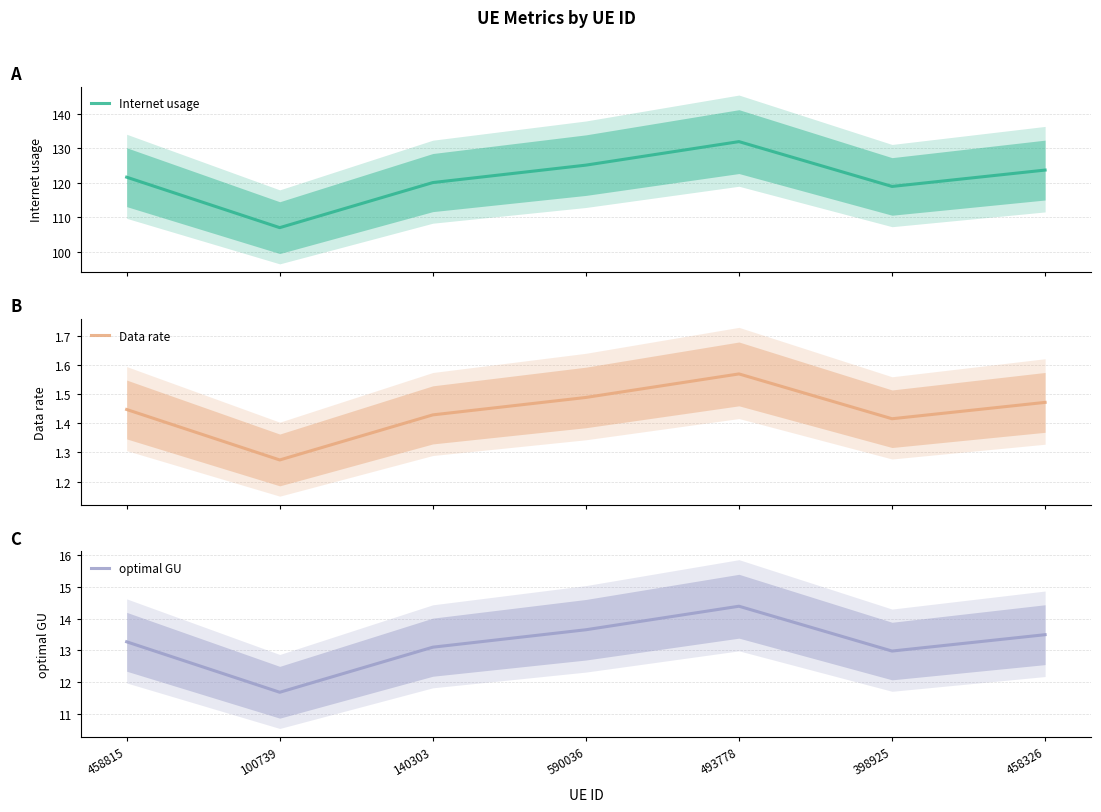

Is the value of optimal GU at 140303 greater than the value of Data rate at 140303?

Yes